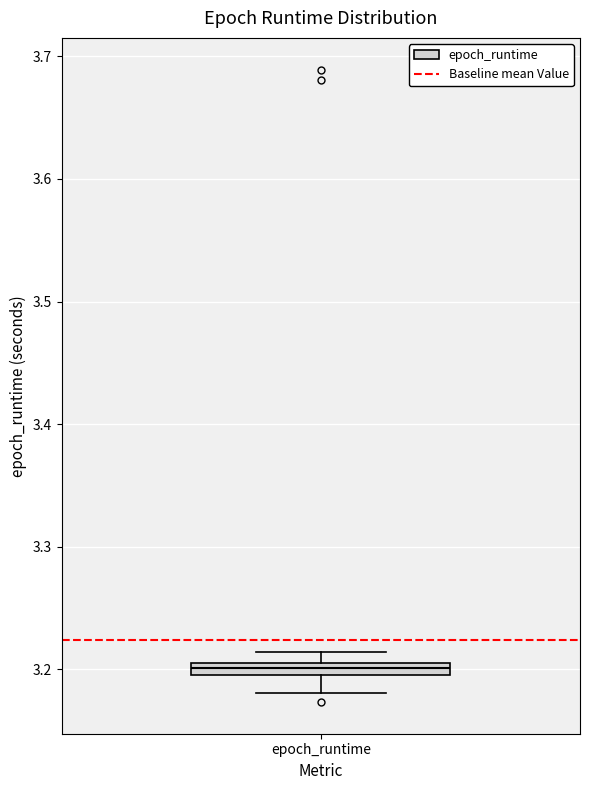

Where is the lower edge of the box for epoch_runtime on the y-axis? The values are not printed on the chart, so give them approximately, as read against the axis.

3.20